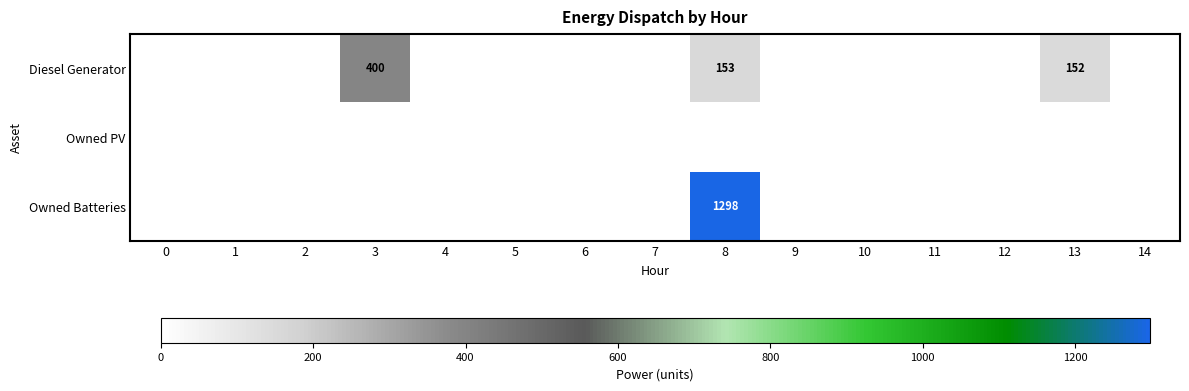

Is it true that Owned Batteries equals 858 at 8?

False